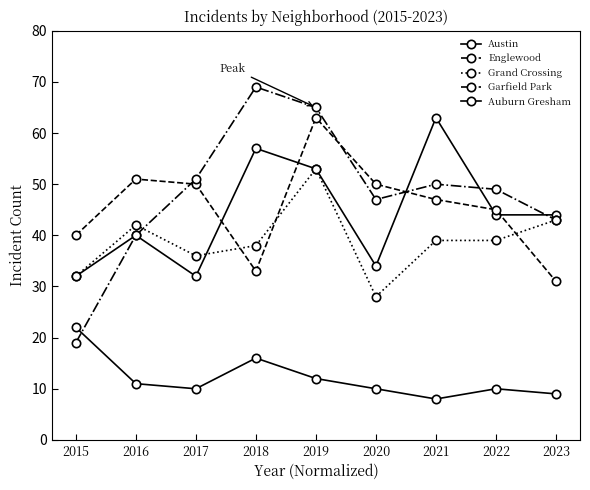

Reading left to right, extract all data points from this chart.

Austin: 32	40	32	57	53	34	63	44	44
Englewood: 40	51	50	33	63	50	47	45	31
Grand Crossing: 32	42	36	38	53	28	39	39	43
Garfield Park: 19	40	51	69	65	47	50	49	43
Auburn Gresham: 22	11	10	16	12	10	8	10	9